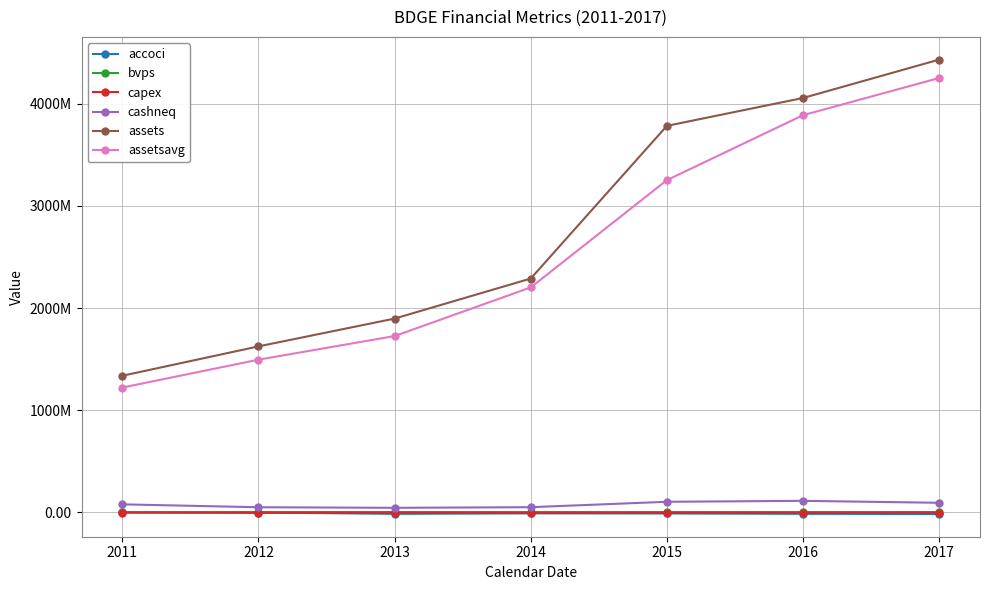

What is the greatest value displayed?

4430002000.0